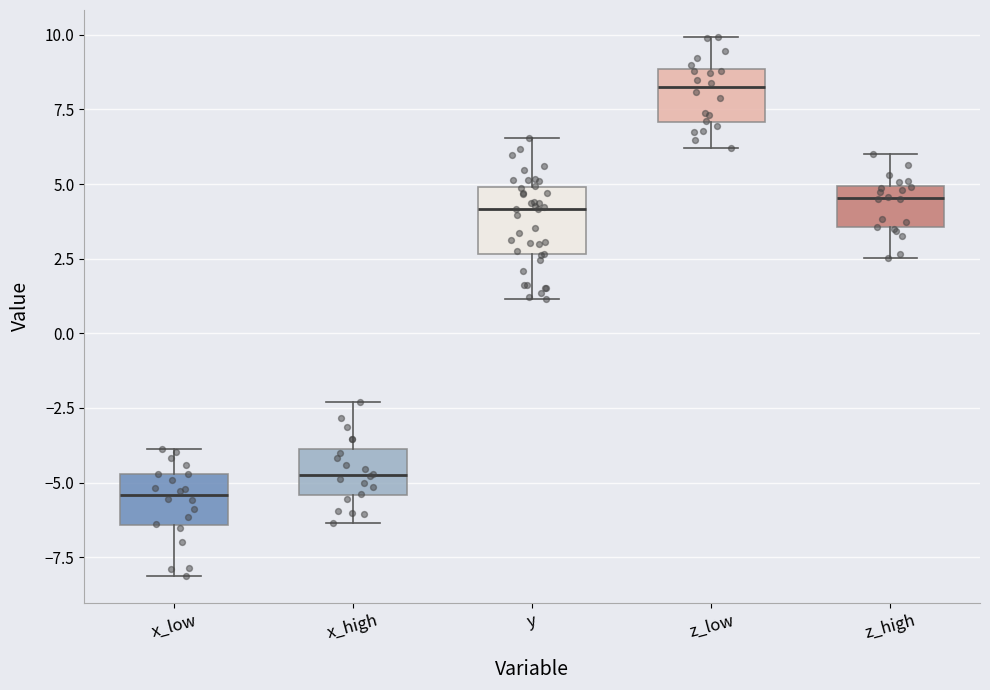

Reading left to right, read every box against the y-axis: the position of its median line, the range the box covers, and the ends of its whiskers. The values are not printed on the chart, so give them approximately, as read against the axis.

x_low: median -5.5, box -6.5 to -4.5, whiskers -8.0 to -4.0
x_high: median -4.5, box -5.5 to -4.0, whiskers -6.5 to -2.5
y: median 4.0, box 2.5 to 5.0, whiskers 1.0 to 6.5
z_low: median 8.0, box 7.0 to 9.0, whiskers 6.0 to 10.0
z_high: median 4.5, box 3.5 to 5.0, whiskers 2.5 to 6.0